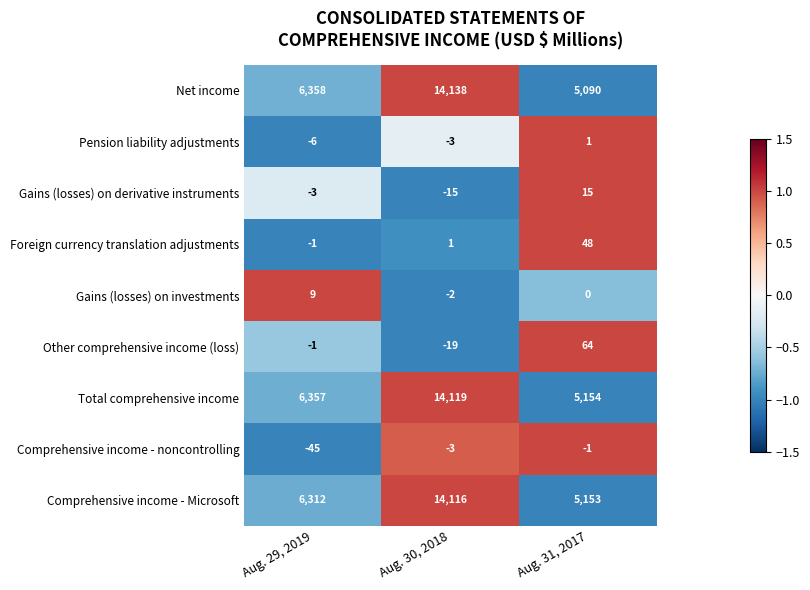

Where is Gains (losses) on derivative instruments nearest to the value 0?

Aug. 29, 2019